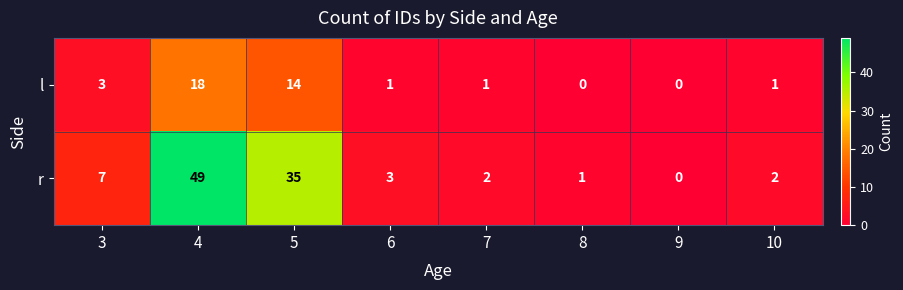

At 8, list the series in order from smallest to largest.

l, r